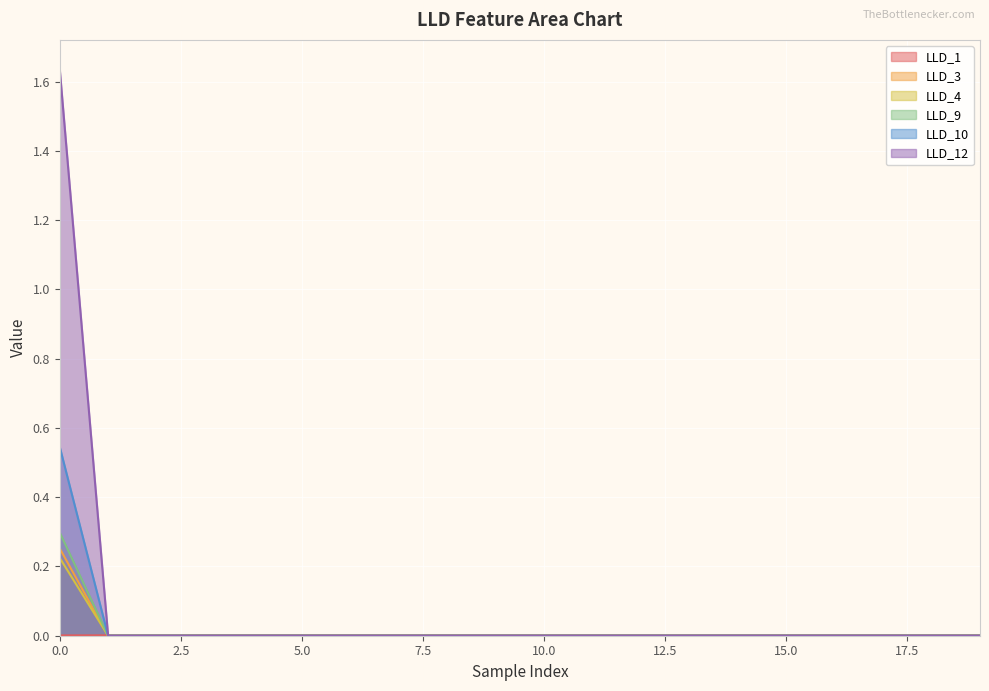

Which series ends up on top after the final intersection of LLD_1 and LLD_4?

LLD_1